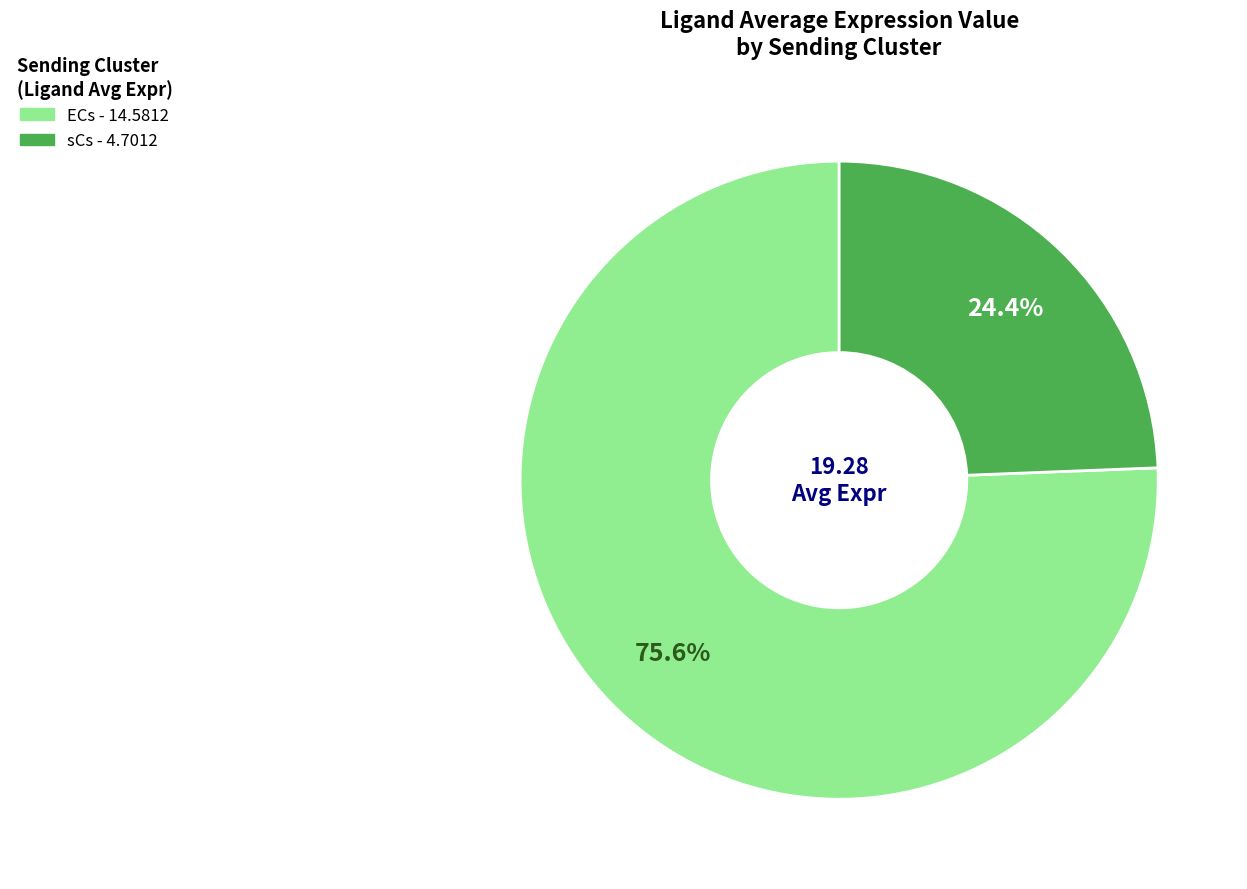

Is the sum of sCs and ECs greater than half?

Yes